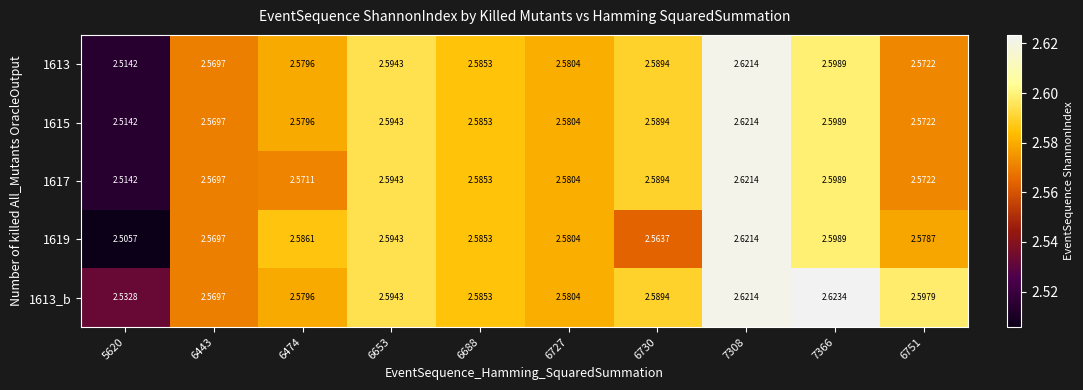

Is the value of 1615 at 6443 greater than the value of 1617 at 6474?

No